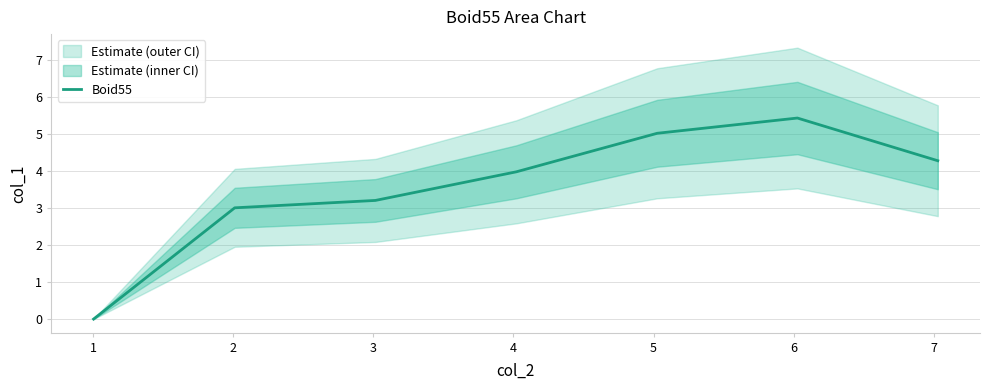

What is the maximum value for Boid55?

5.4